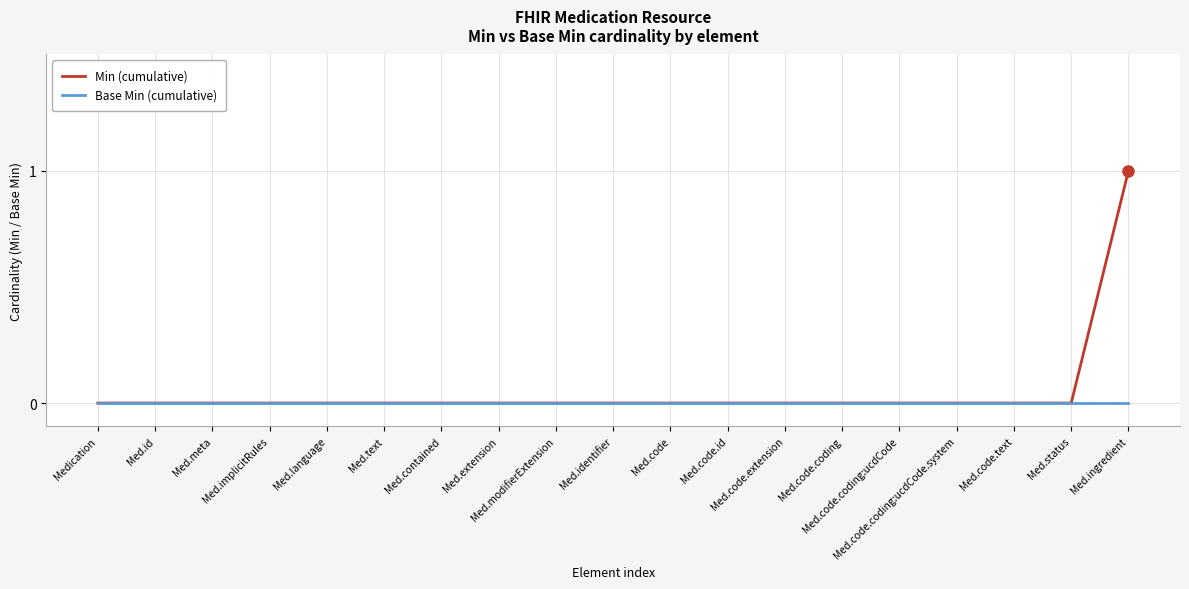

Which series has the largest range (max minus min)?

Min (cumulative)